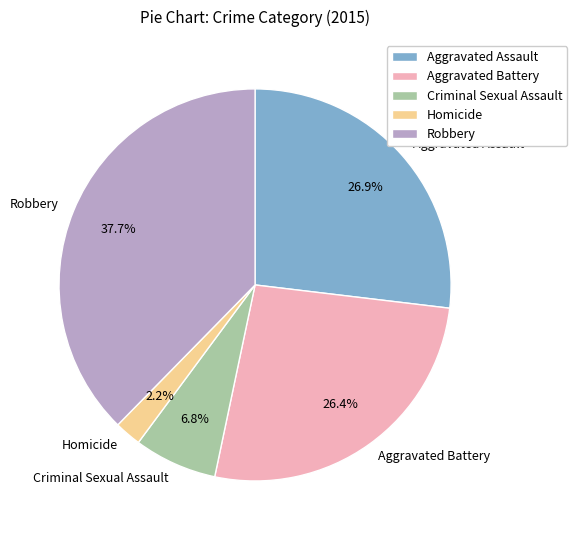

What is the largest slice in the pie chart?

Robbery